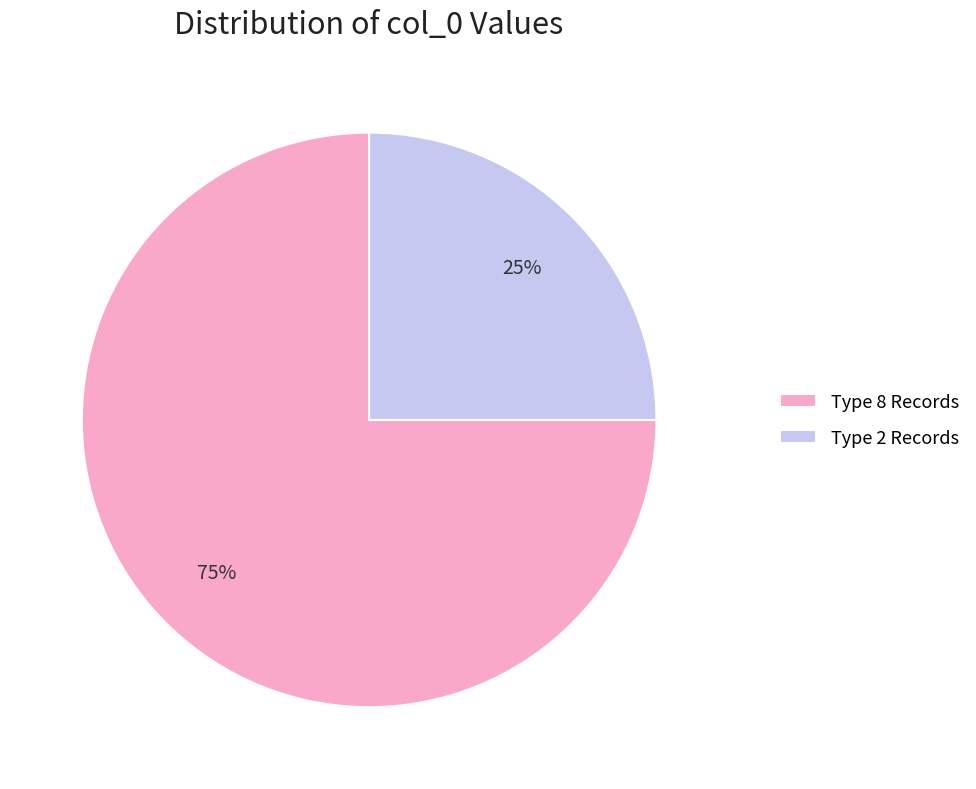

How many slices are in this pie chart?

2